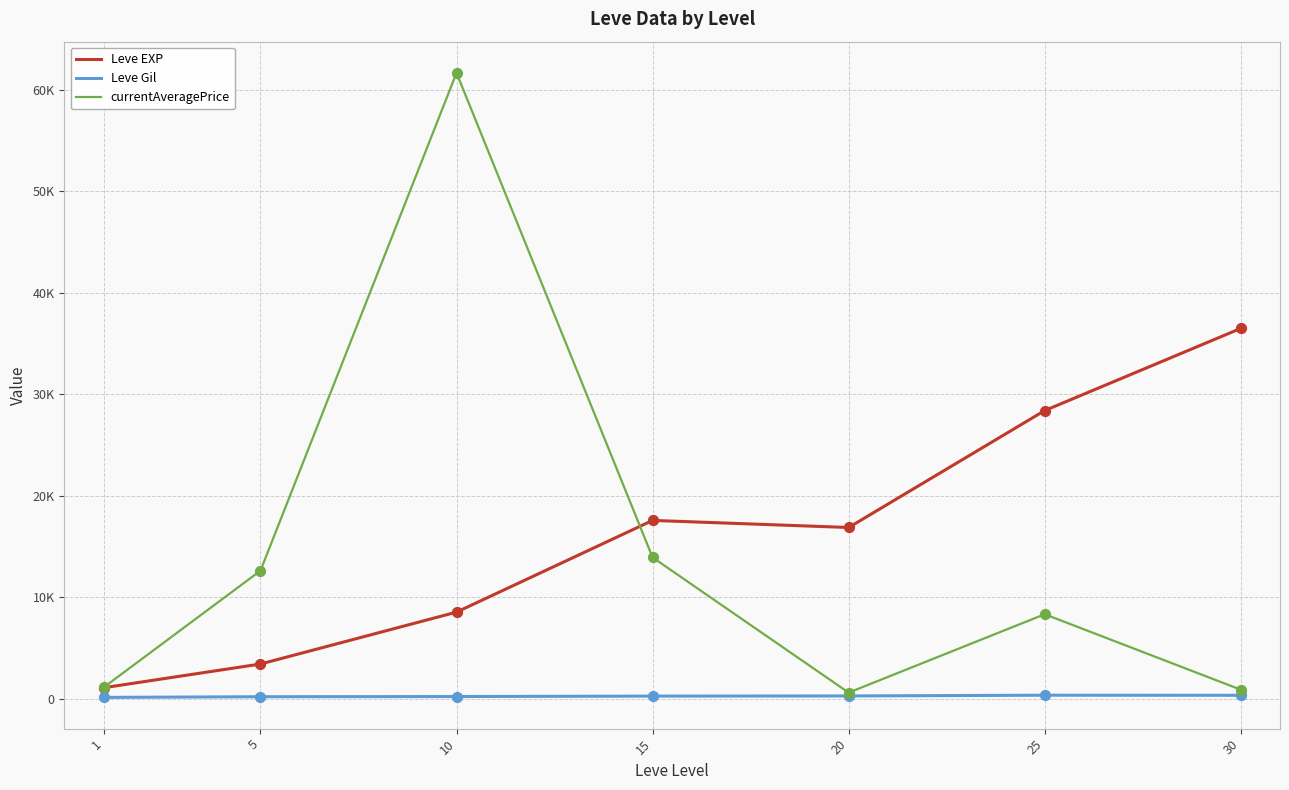

Which series has the largest total across all categories?

Leve EXP